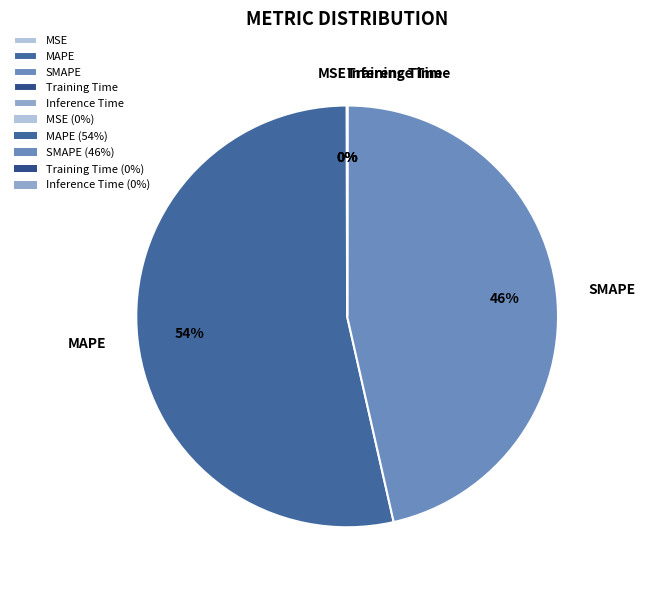

To the nearest percent, what is the average slice percentage?

20%